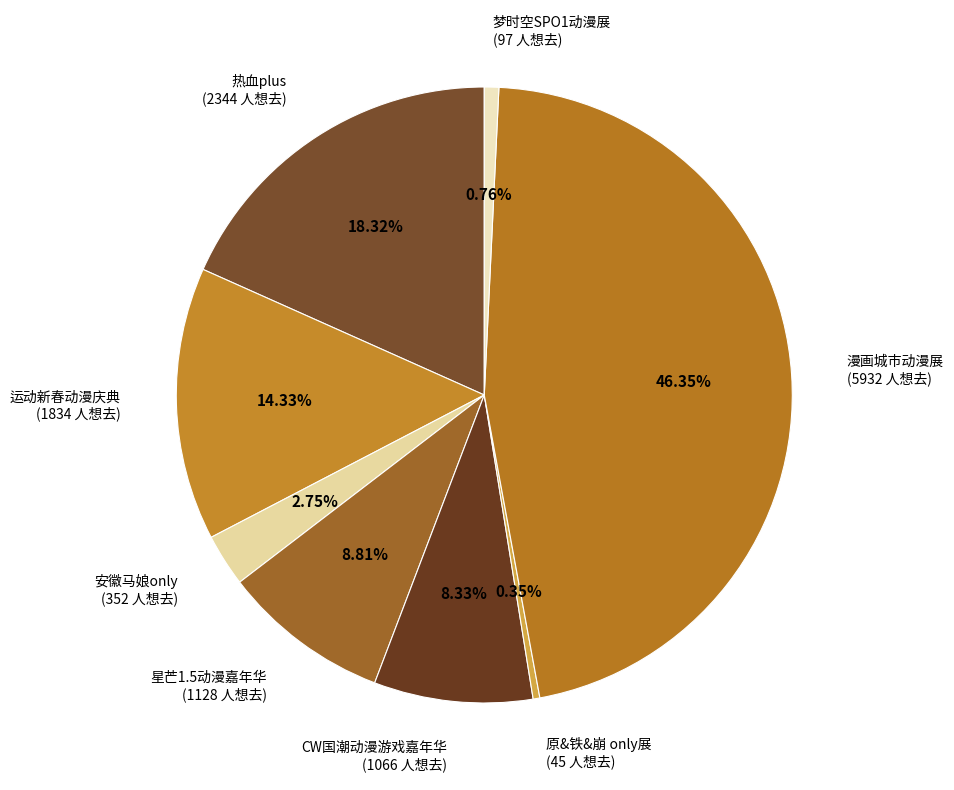

What is the largest slice in the pie chart?

漫画城市动漫展 (5932 人想去)